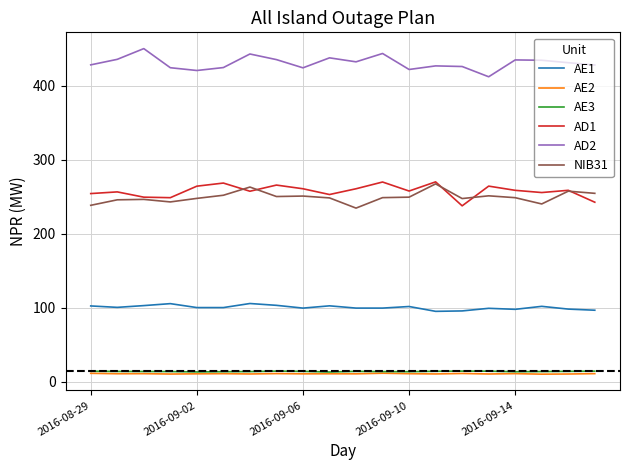

What is the greatest value displayed?

450.1